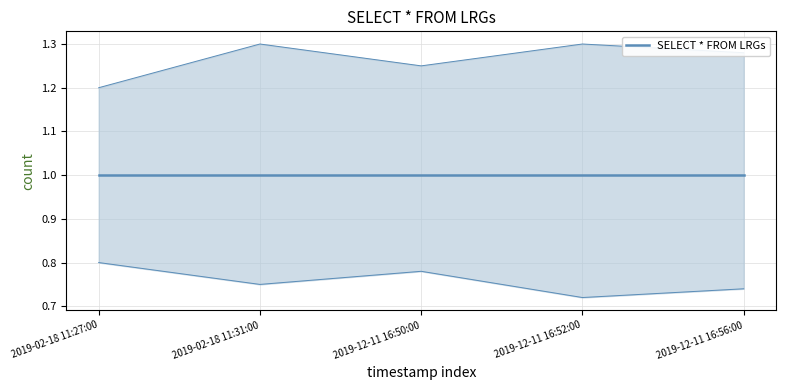

What position from the left is 2019-12-11 16:50:00?

3